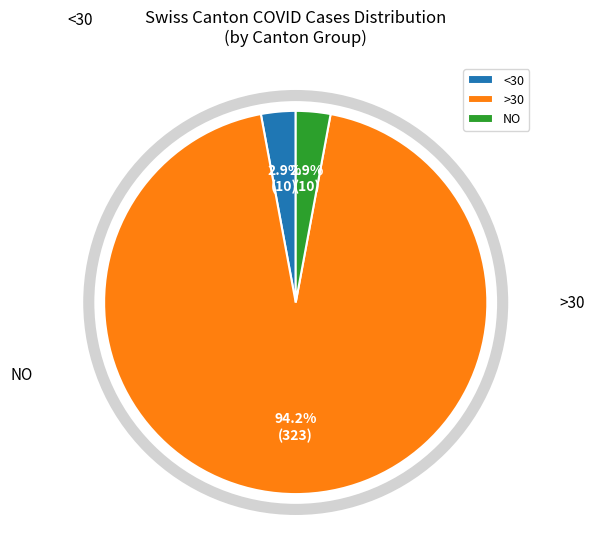

Is >30 the majority of the pie?

Yes